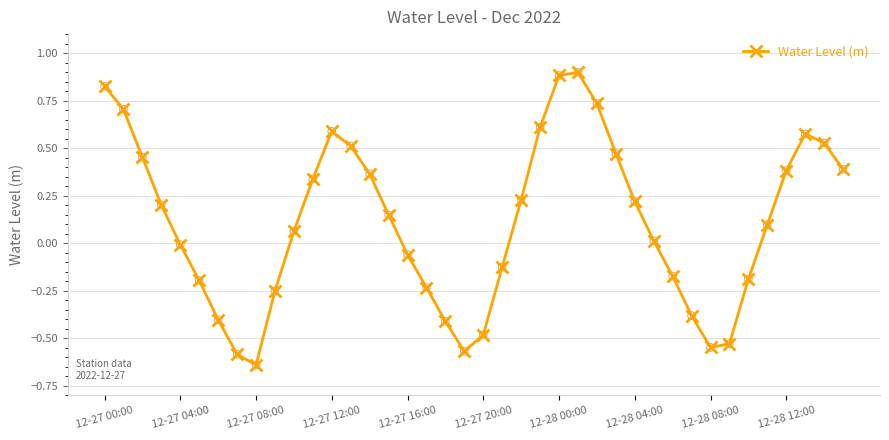

What is the greatest value displayed?

0.9